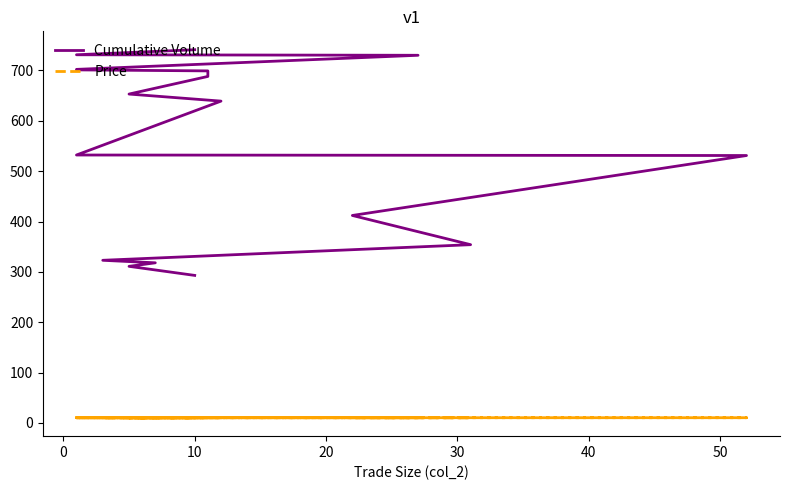

True or false: Cumulative Volume and Price intersect in this chart.

False